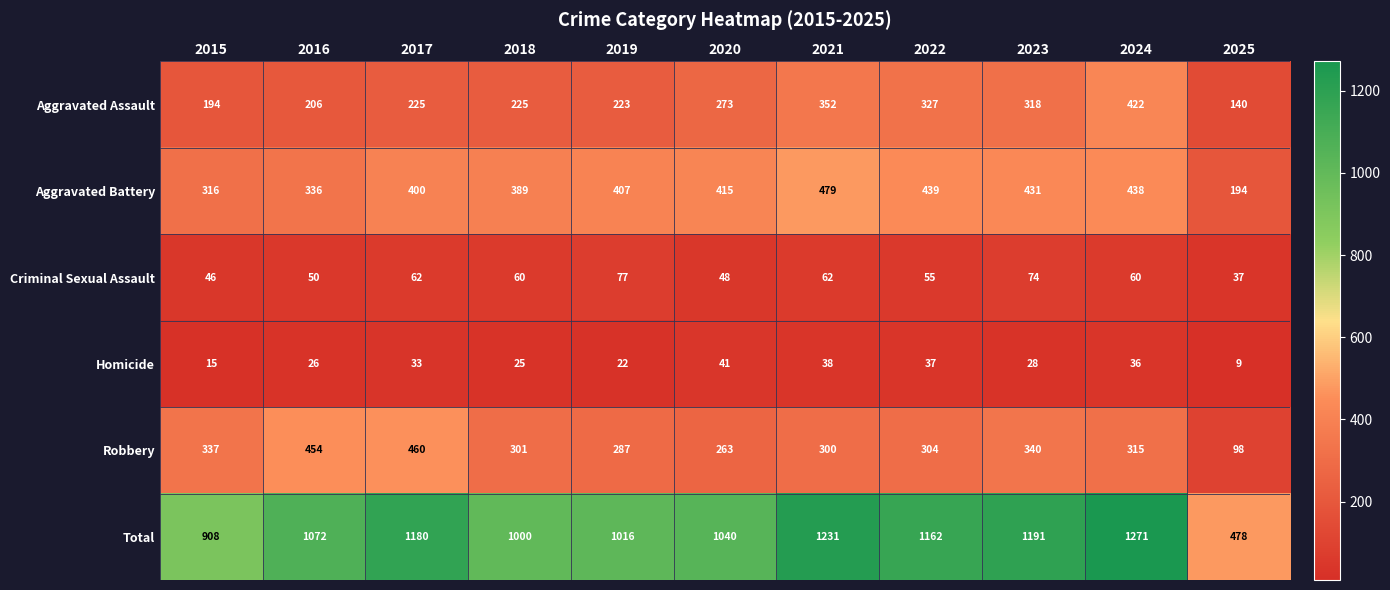

Which category has the lowest value across all series?

2025